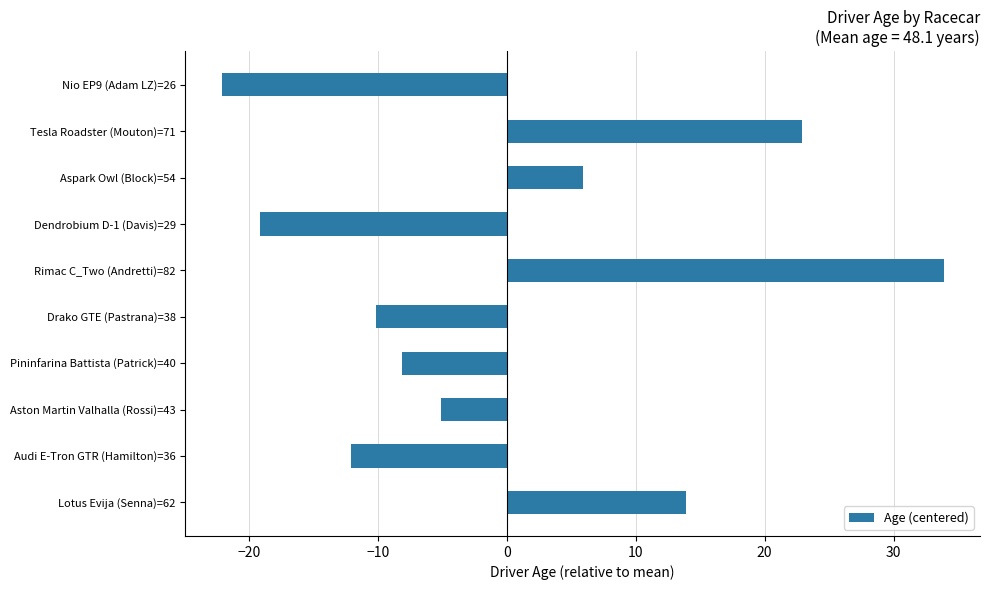

Reading bottom to top, transcribe all the data shown in this chart.

13.9	-12.1	-5.1	-8.1	-10.1	33.9	-19.1	5.9	22.9	-22.1